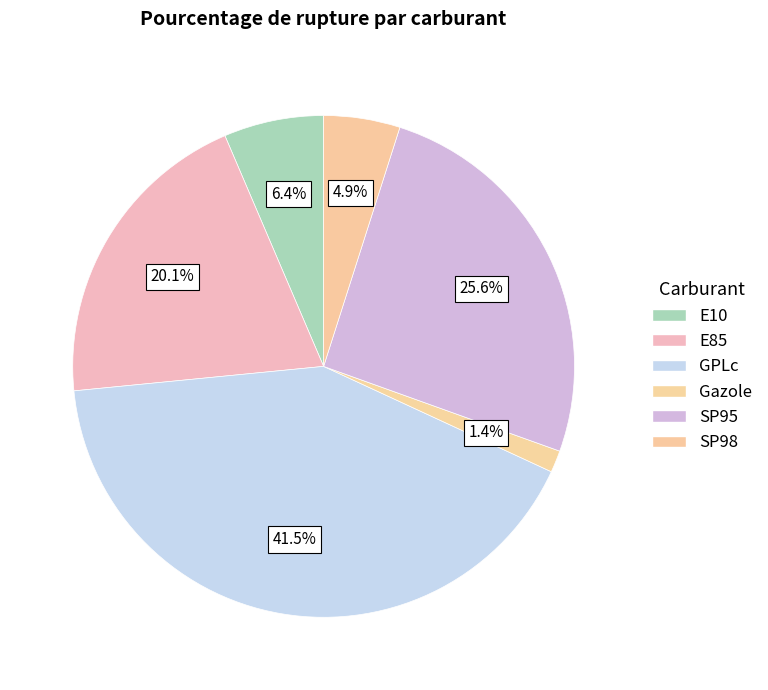

Combined, do Gazole and GPLc account for over 50%?

No